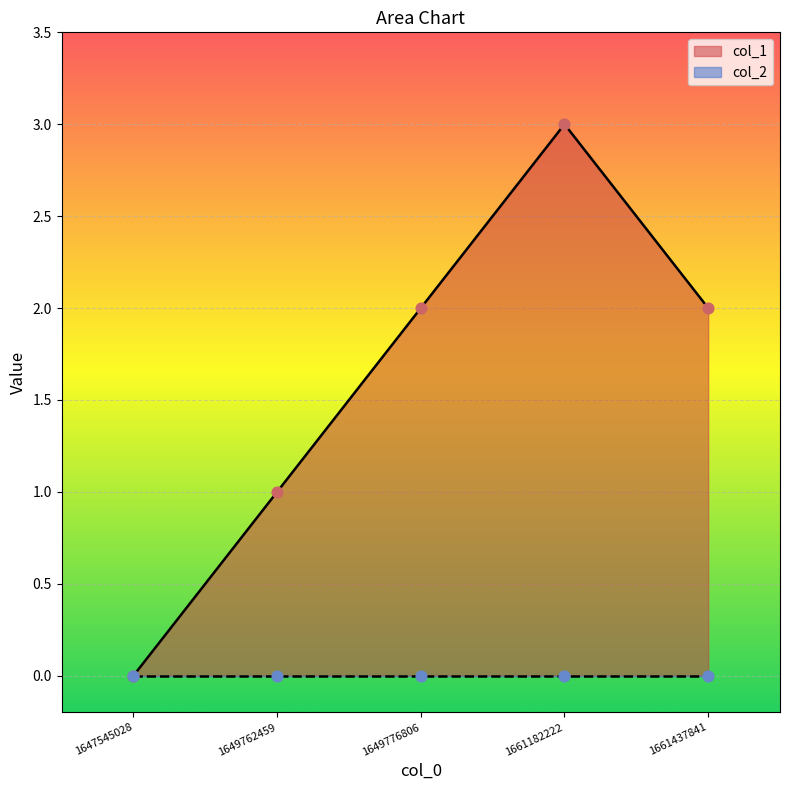

Between 1661437841 and 1649776806, which is larger?

1661437841